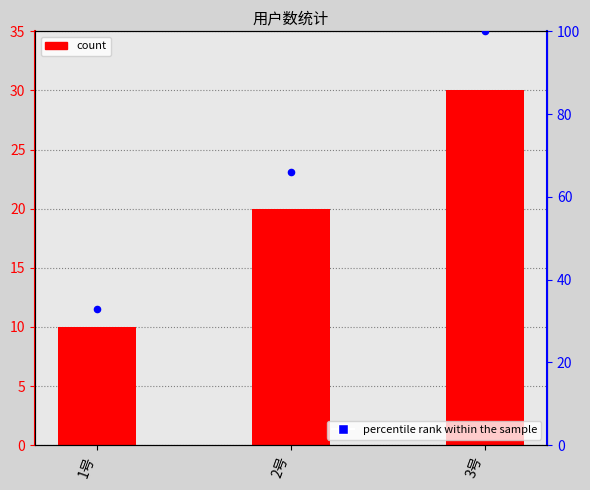

Which series reaches the maximum Y coordinate?

percentile rank within the sample